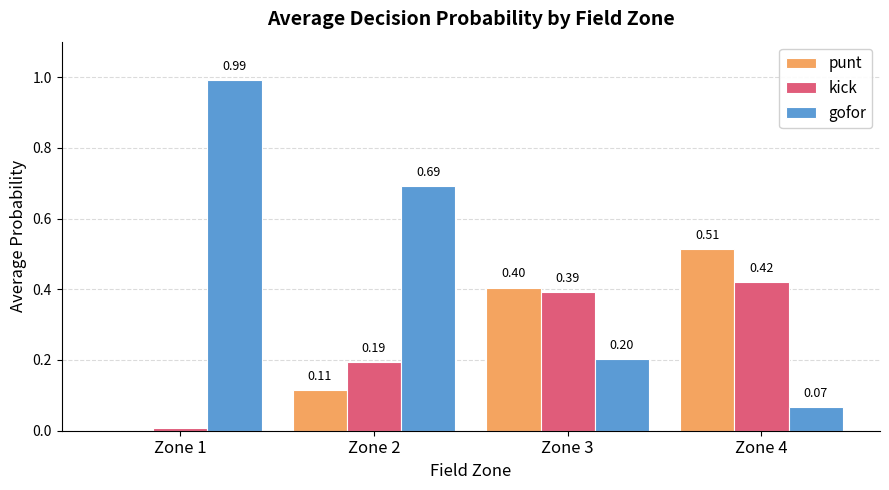

The kick series shows 0.2 at Zone 2. True or false?

True